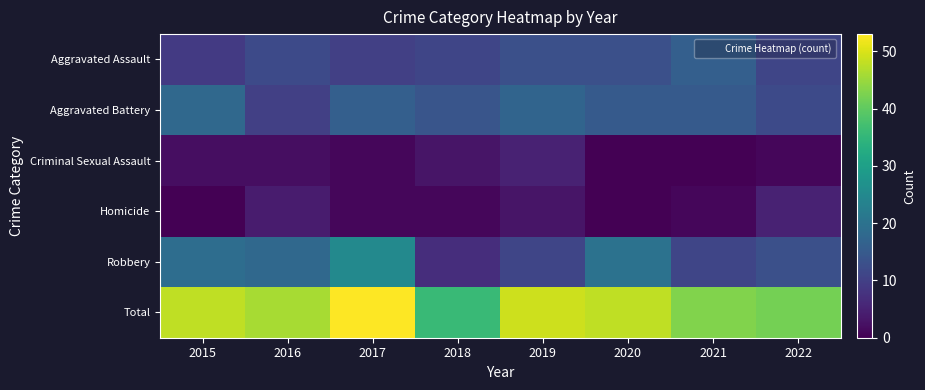

Between 2020 and 2022, which is larger?

2020